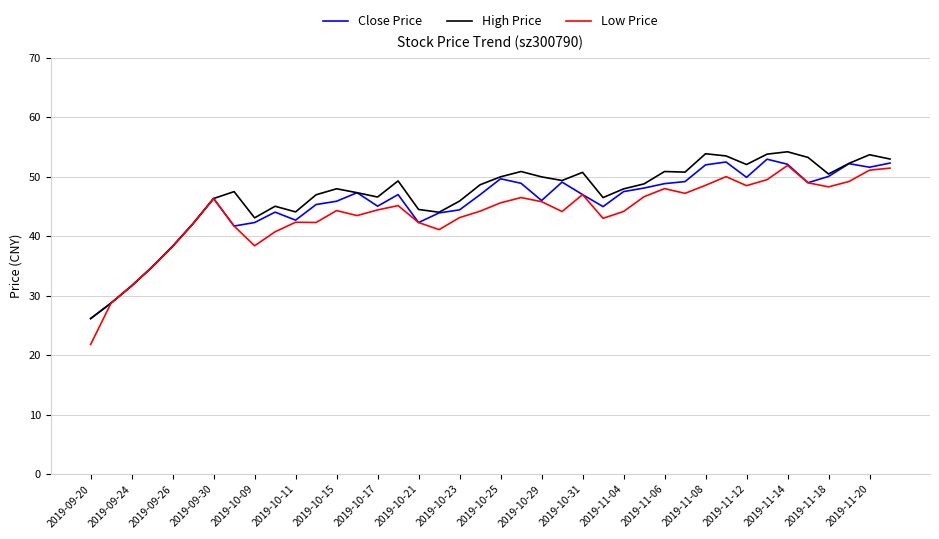

Which series has the largest range (max minus min)?

Low Price